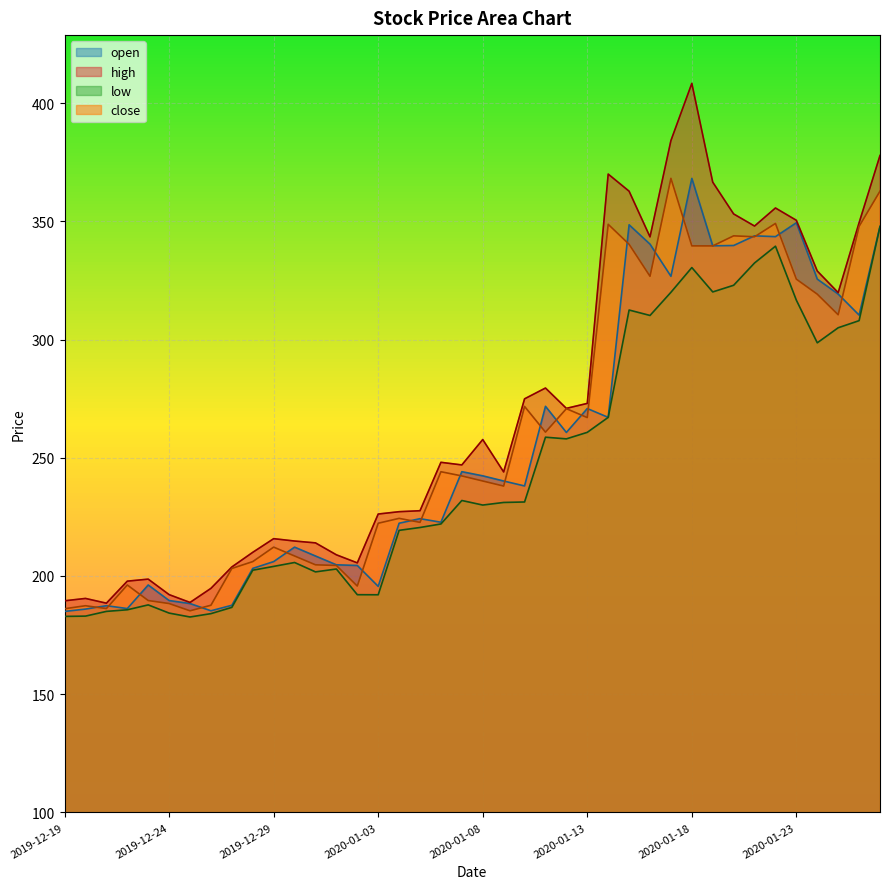

What is the maximum value shown in the chart?

408.4